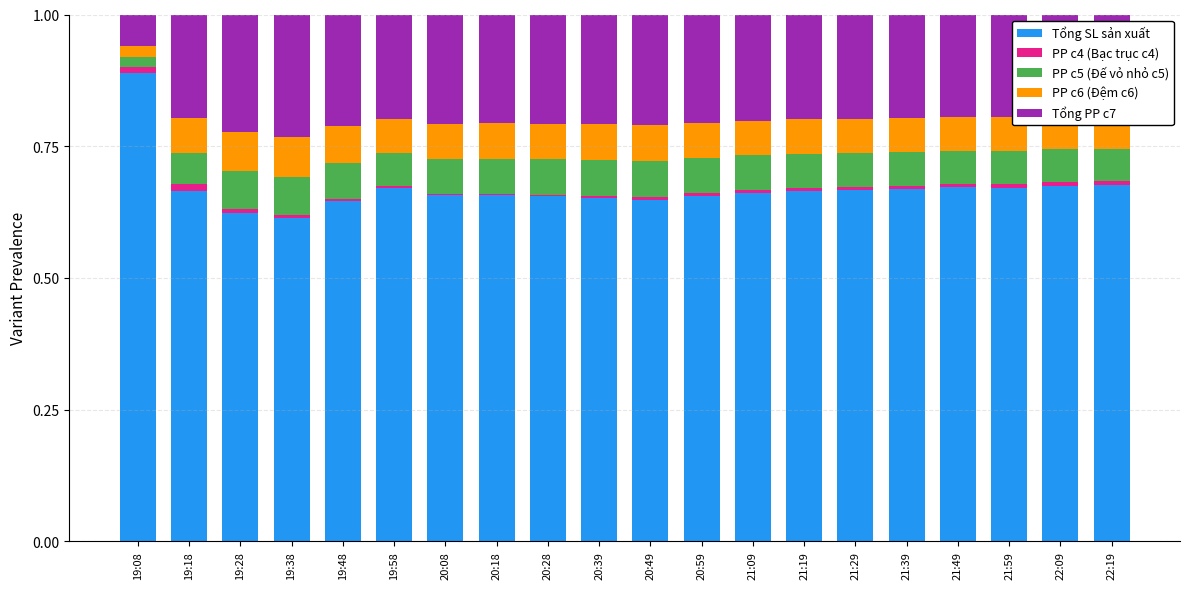

Does the chart contain stacked bars?

Yes